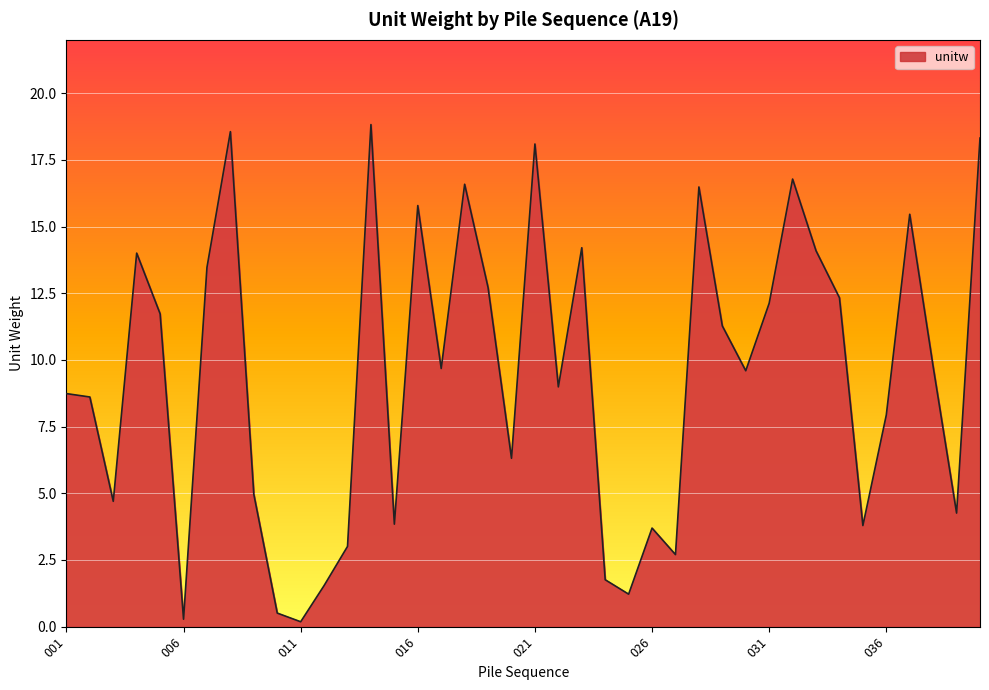

What is the difference between the maximum and minimum values?

18.6